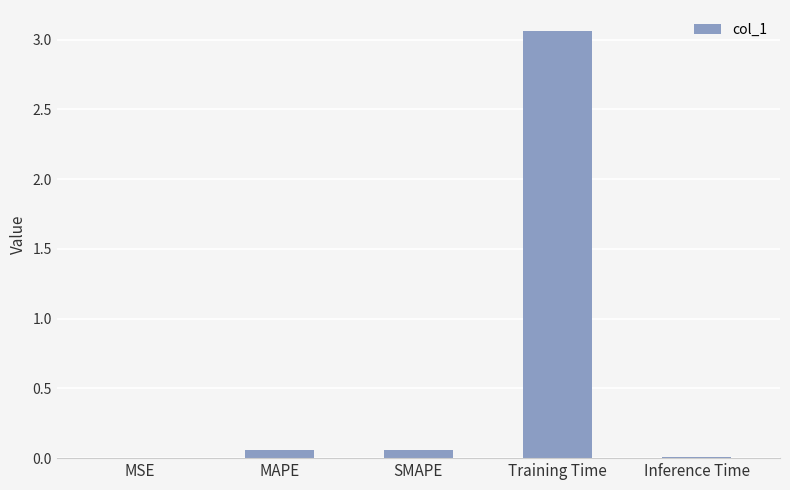

Which label corresponds to the largest value in the chart?

Training Time